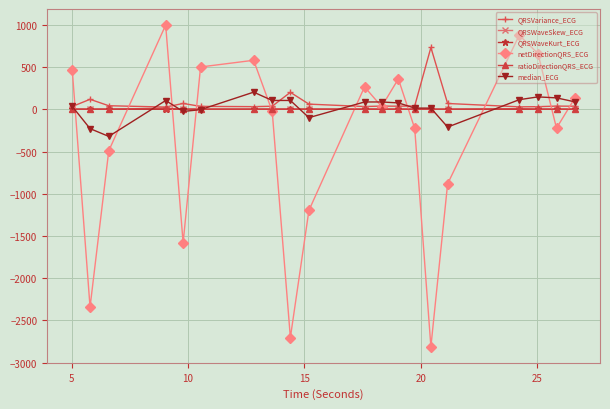

True or false: QRSWaveKurt_ECG has more than 0 interior local peaks.

True